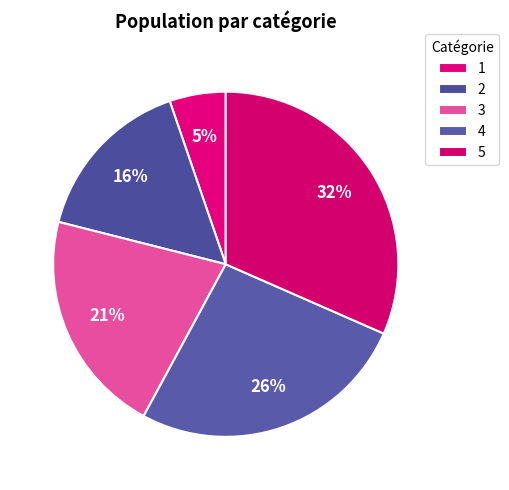

Rank the categories by value from highest to lowest.

5, 4, 3, 2, 1